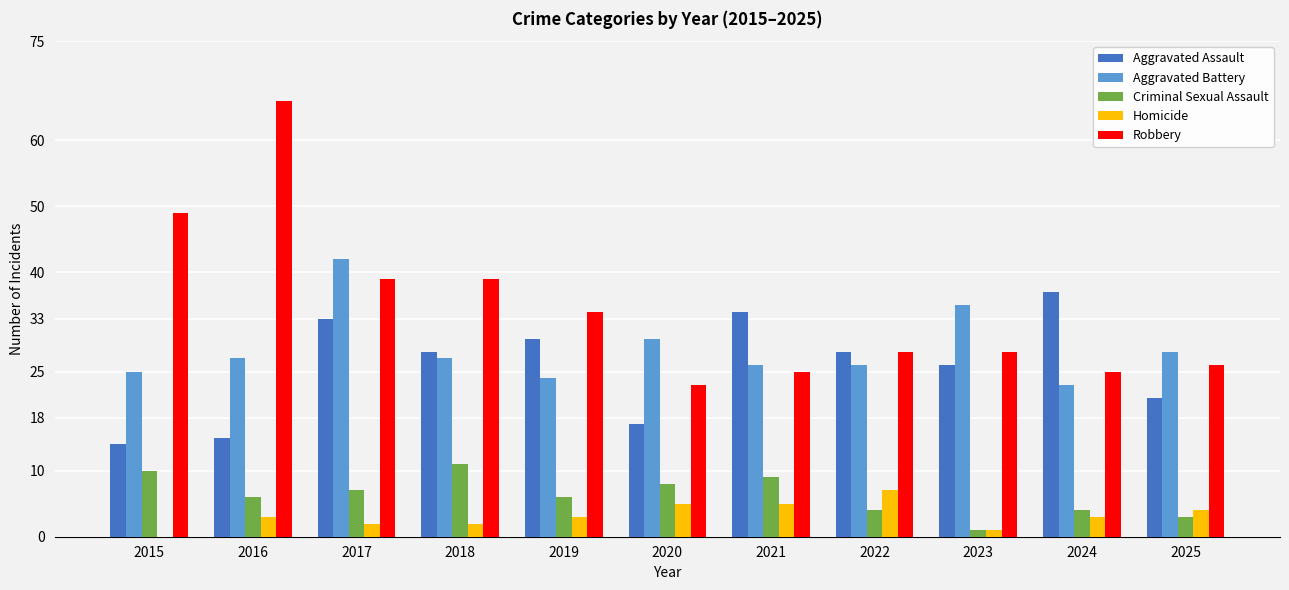

Which series has the largest total across all categories?

Robbery